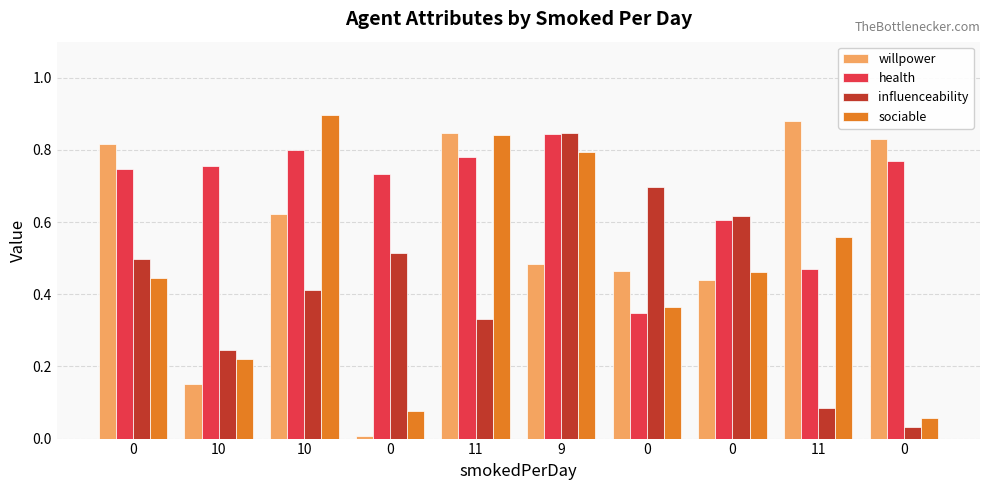

Are the bars grouped side by side (vs. stacked)?

Yes